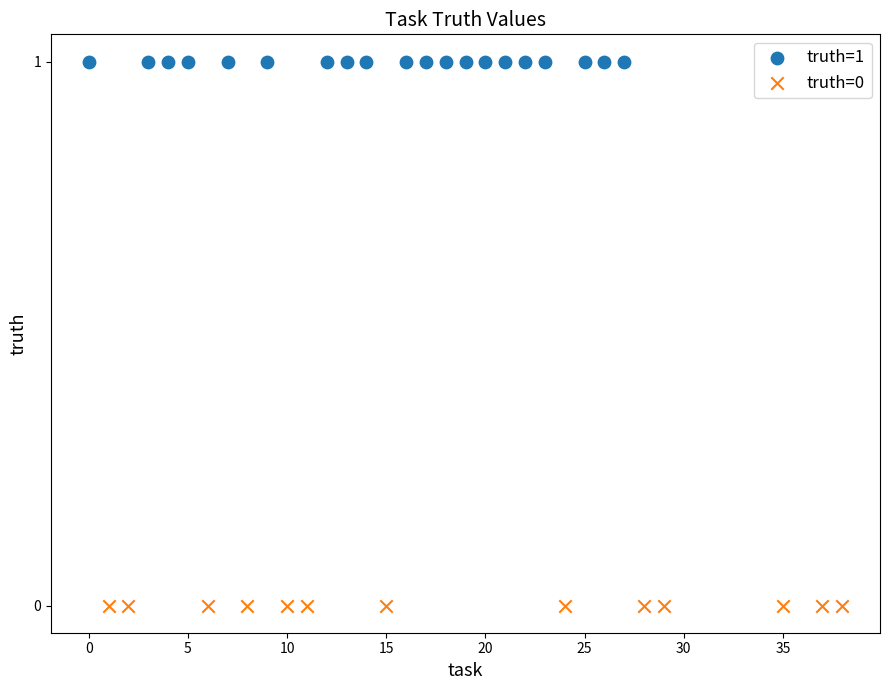

Which series contains the highest Y value?

truth=1